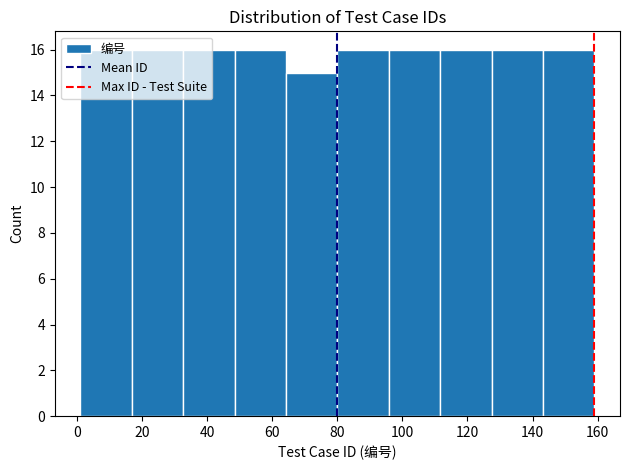

How tall is the bar that spans 32.6 to 48.4 on the x-axis? Neither the bar edges nor the heights are printed on the chart, so give them approximately, as read against the axes.

16